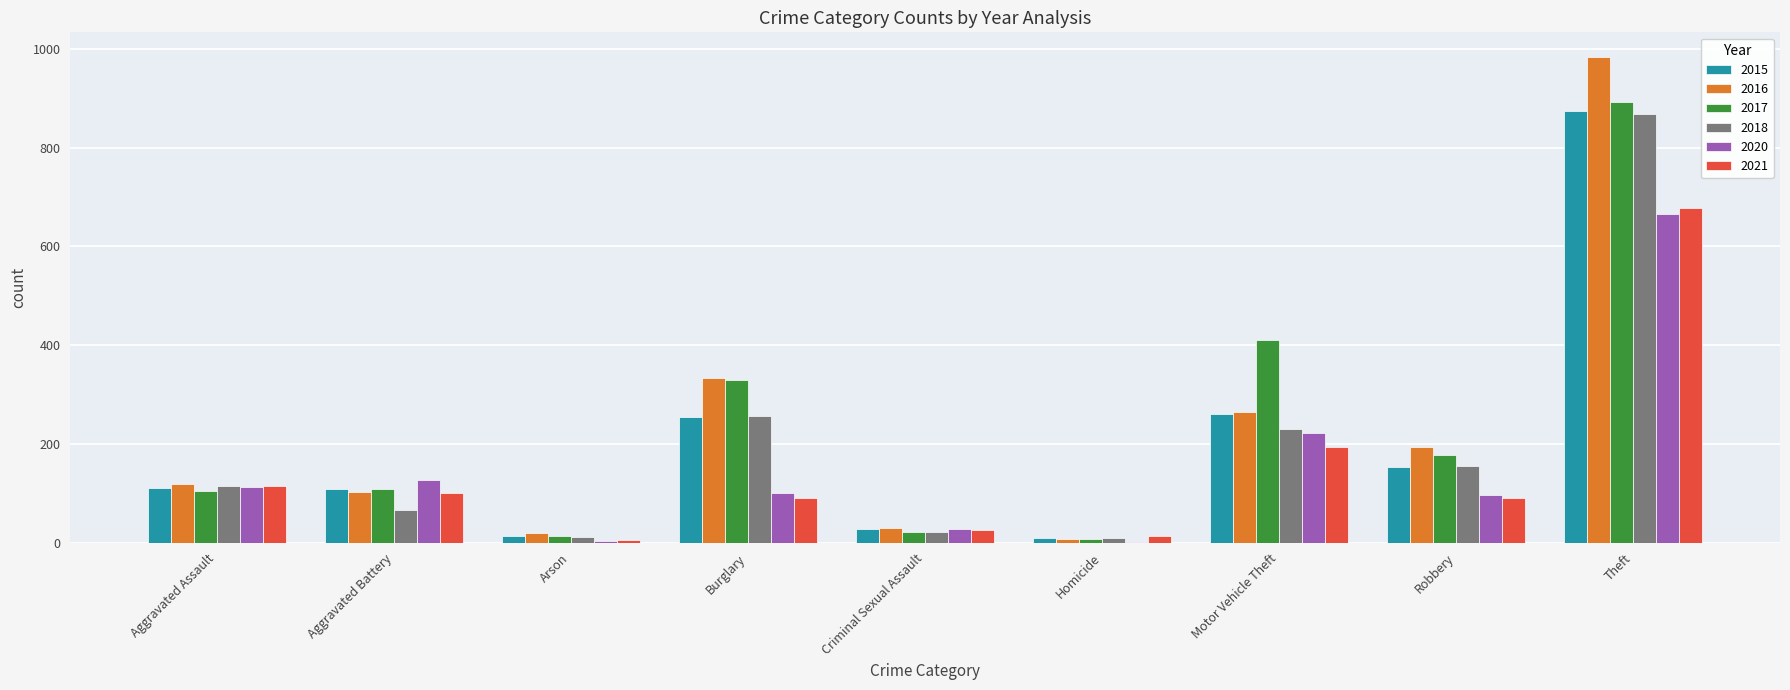

What is the sum of the 2016 values at Aggravated Assault and Criminal Sexual Assault?

148